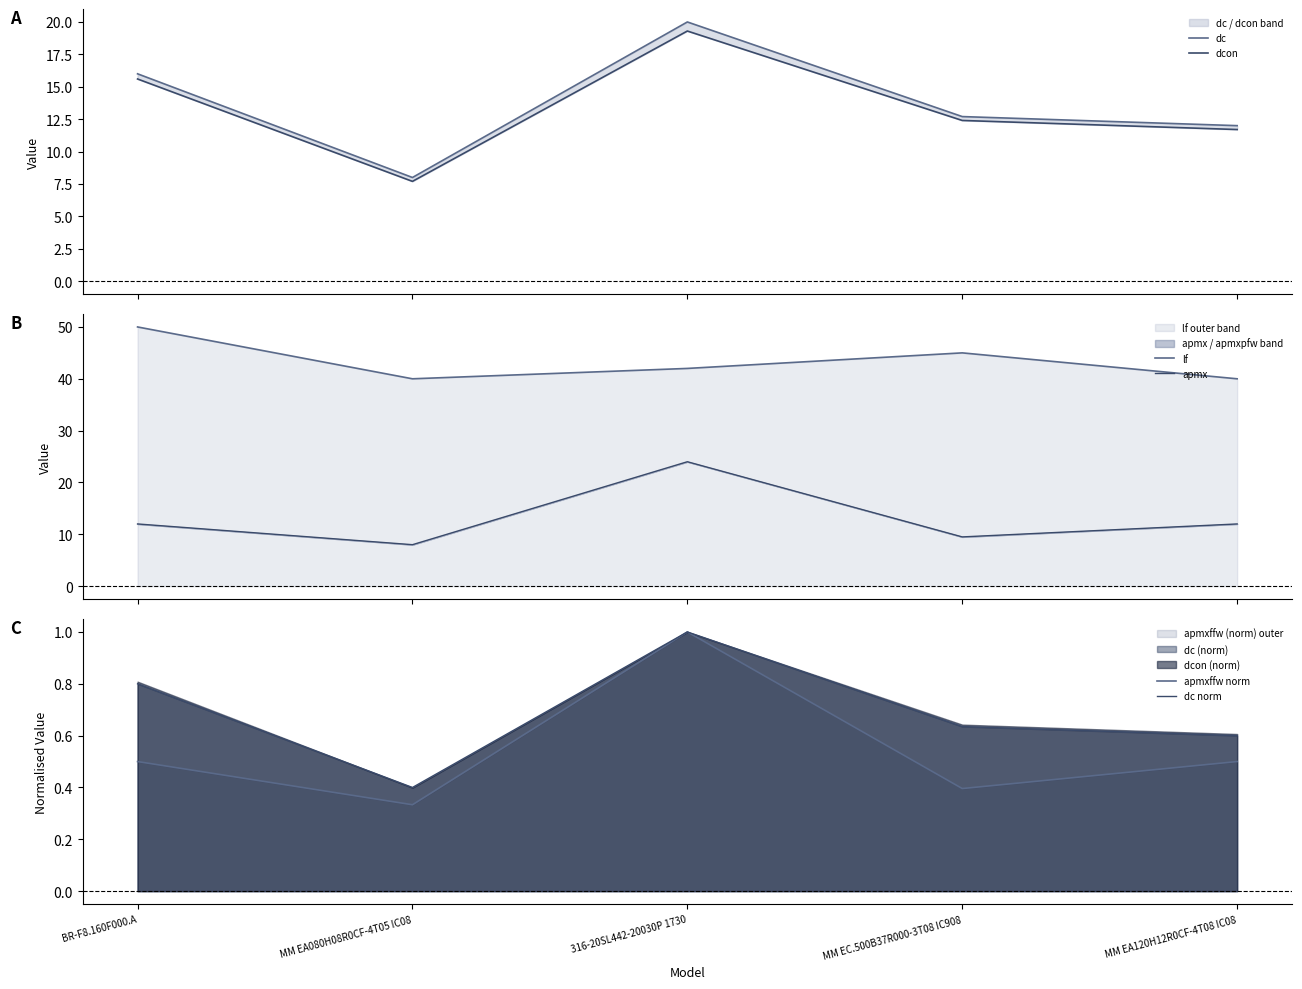

Is the value of apmx at MM EC.500B37R000-3T08 IC908 greater than the value of apmxffw norm at MM EA120H12R0CF-4T08 IC08?

Yes